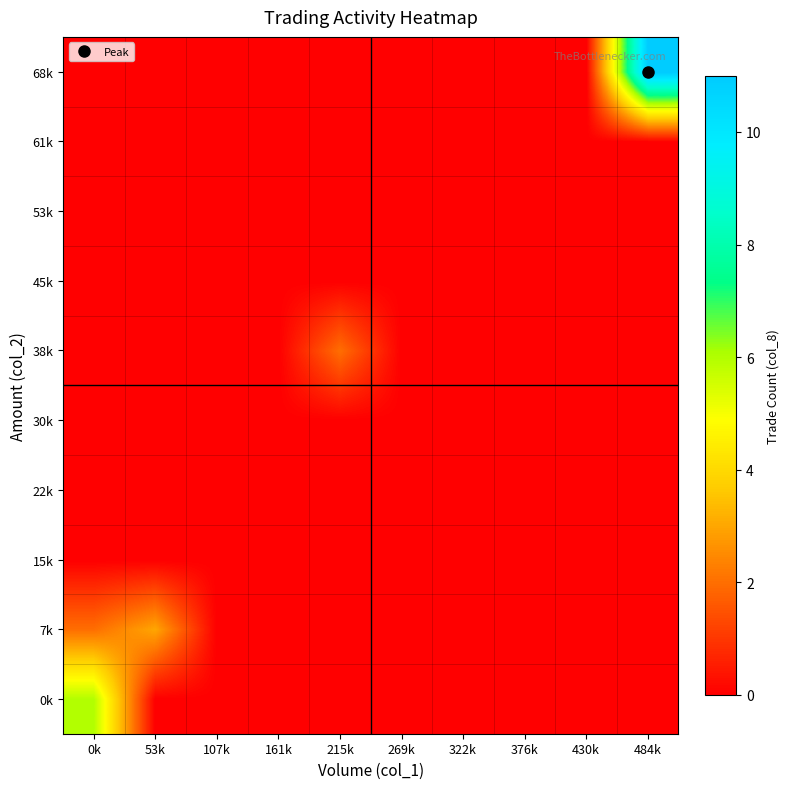

Reading right to left, extract all data points from this chart.

0k: 484k=0	430k=0	376k=0	322k=0	269k=0	215k=0	161k=0	107k=0	53k=0	0k=6
7k: 484k=0	430k=0	376k=0	322k=0	269k=0	215k=0	161k=0	107k=0	53k=3	0k=2
15k: 484k=0	430k=0	376k=0	322k=0	269k=0	215k=0	161k=0	107k=0	53k=0	0k=0
22k: 484k=0	430k=0	376k=0	322k=0	269k=0	215k=0	161k=0	107k=0	53k=0	0k=0
30k: 484k=0	430k=0	376k=0	322k=0	269k=0	215k=0	161k=0	107k=0	53k=0	0k=0
38k: 484k=0	430k=0	376k=0	322k=0	269k=0	215k=2	161k=0	107k=0	53k=0	0k=0
45k: 484k=0	430k=0	376k=0	322k=0	269k=0	215k=0	161k=0	107k=0	53k=0	0k=0
53k: 484k=0	430k=0	376k=0	322k=0	269k=0	215k=0	161k=0	107k=0	53k=0	0k=0
61k: 484k=0	430k=0	376k=0	322k=0	269k=0	215k=0	161k=0	107k=0	53k=0	0k=0
68k: 484k=11	430k=0	376k=0	322k=0	269k=0	215k=0	161k=0	107k=0	53k=0	0k=0